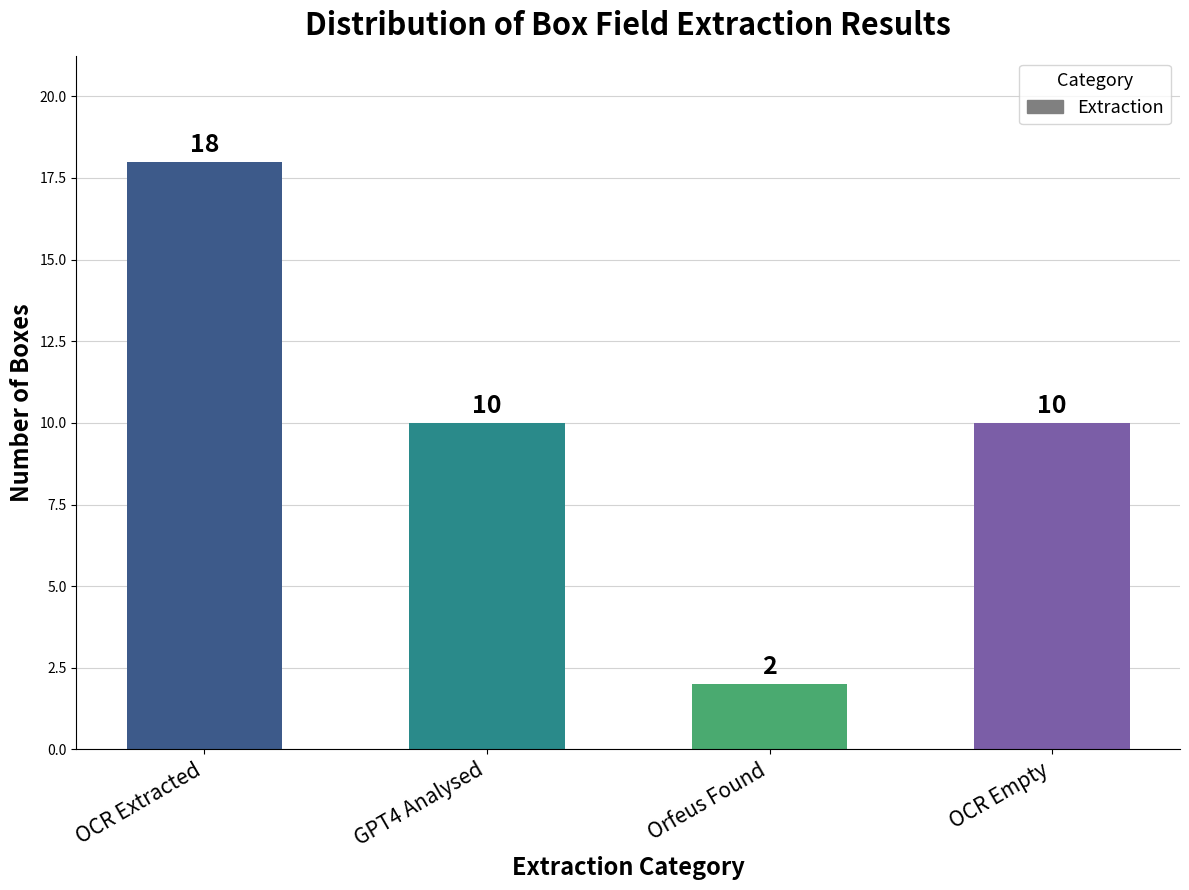

What is the average value?

10